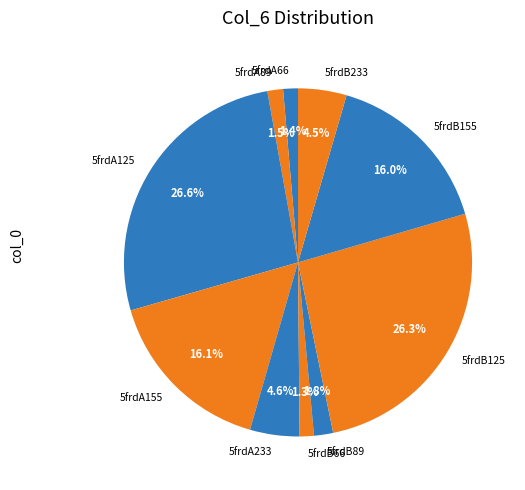

Does 5frdA89 account for over 50% of the chart?

No